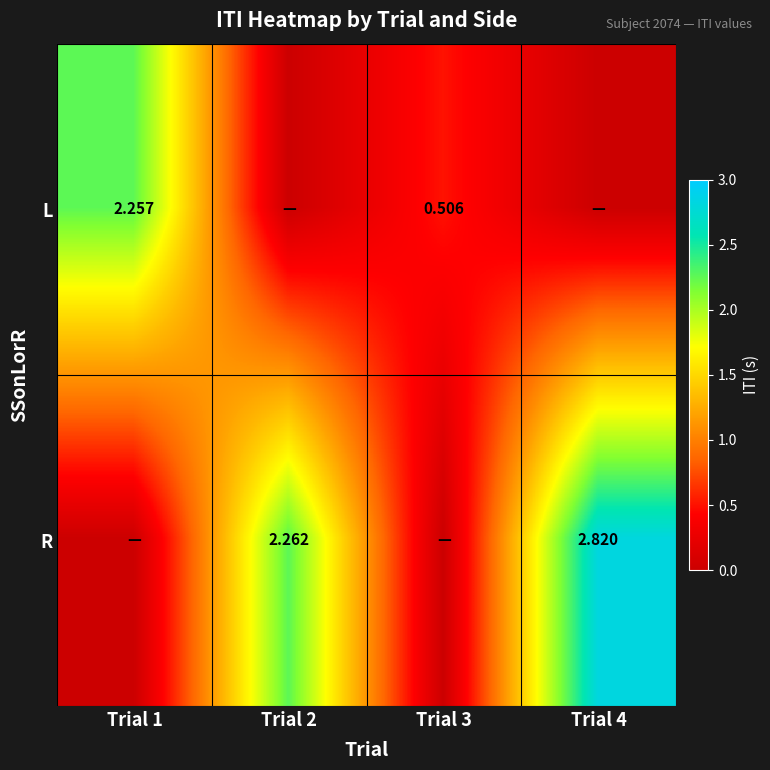

What is the total value across all series at Trial 2?

2.3